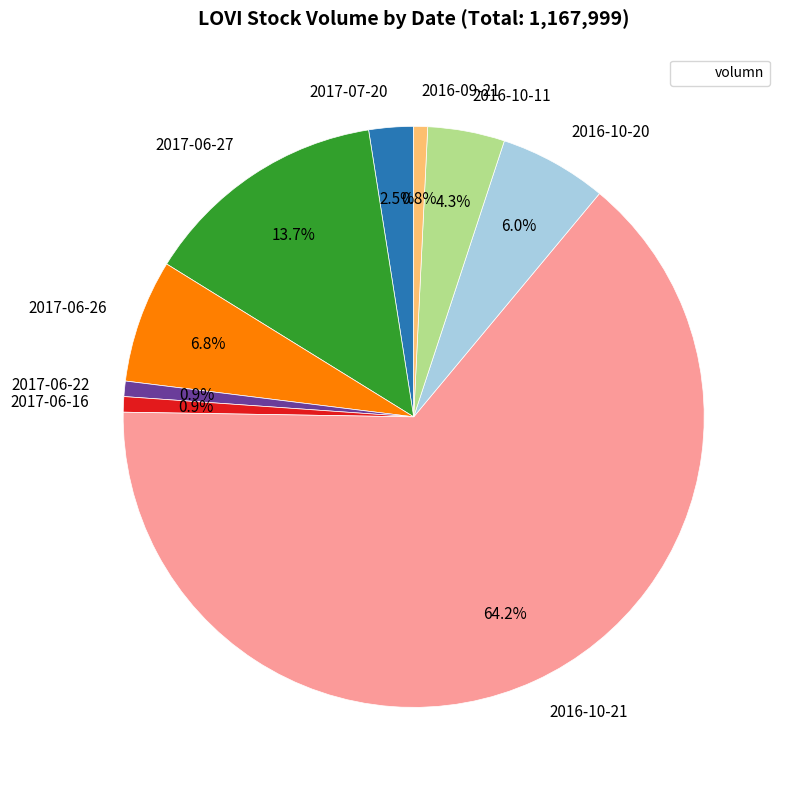

True or false: 2016-10-11 accounts for 12% of the total.

False